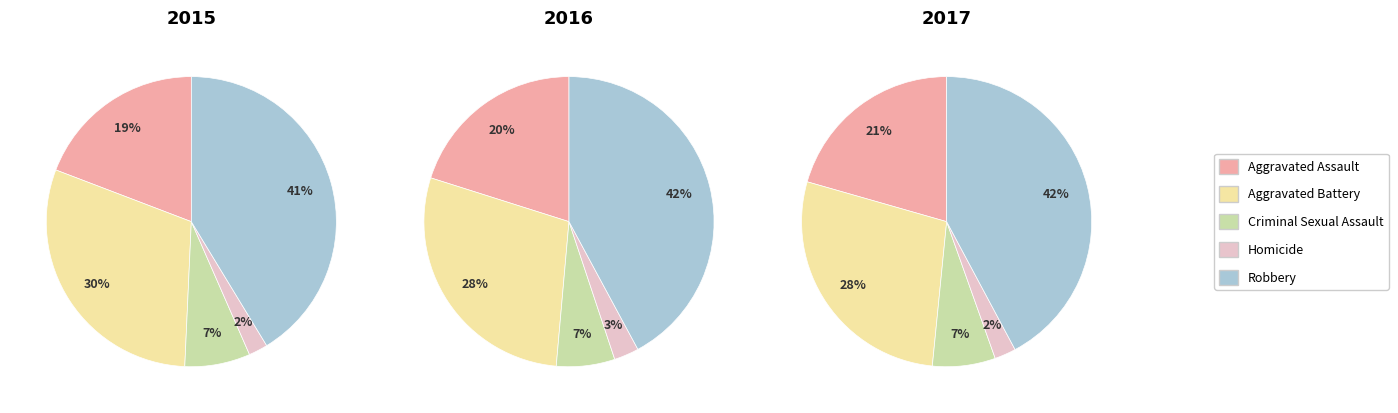

Count the number of slices in the pie.

5